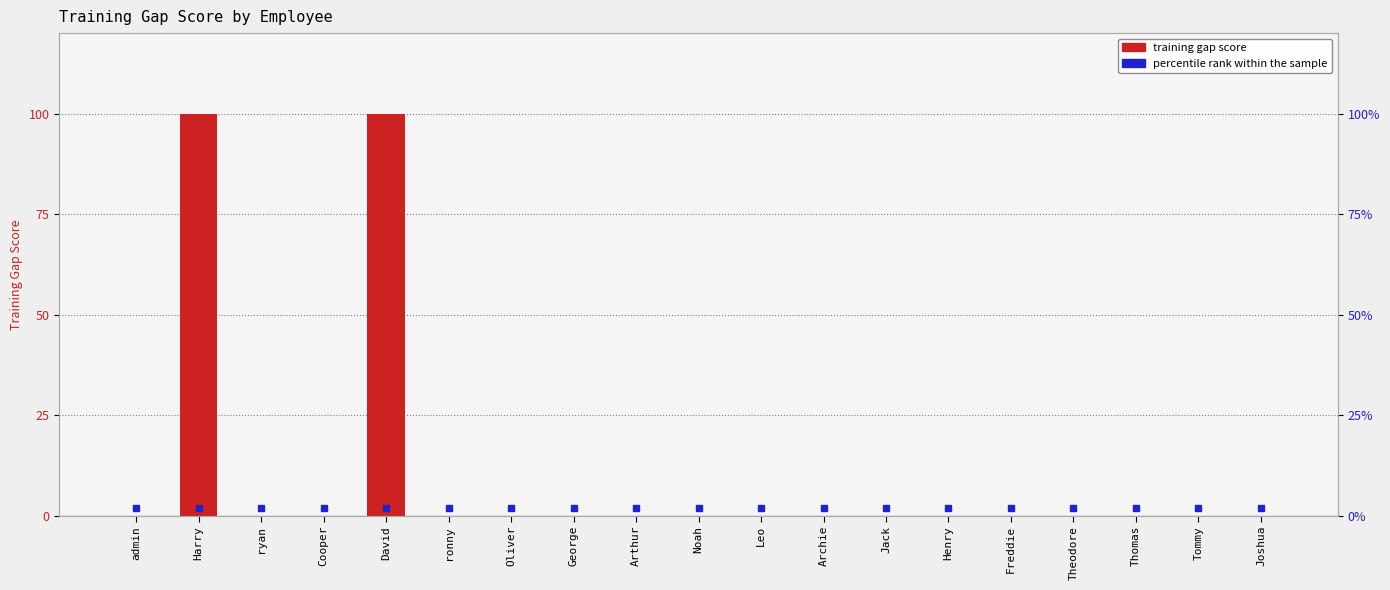

What is the difference between the second highest and minimum values?

100